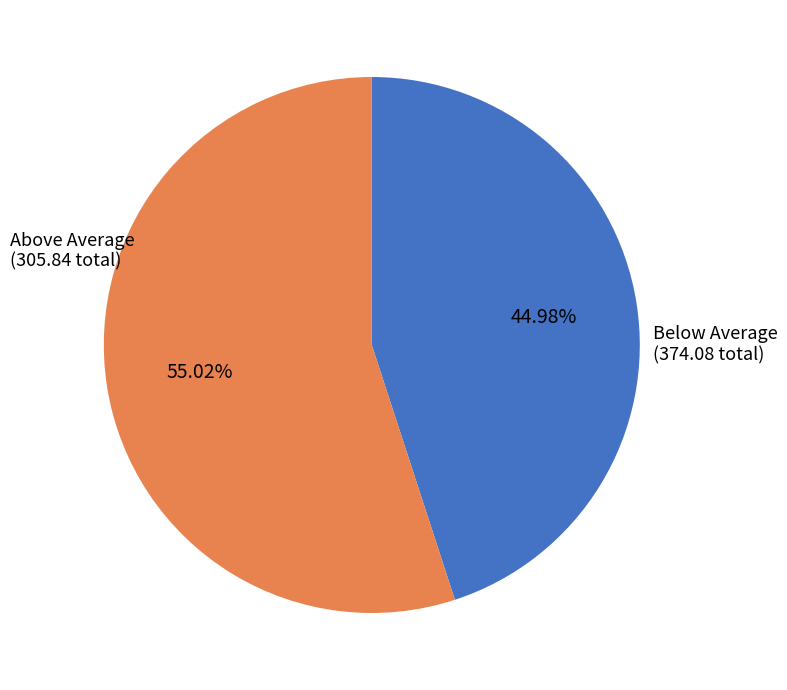

Which category has the smallest portion of the pie?

Above Average